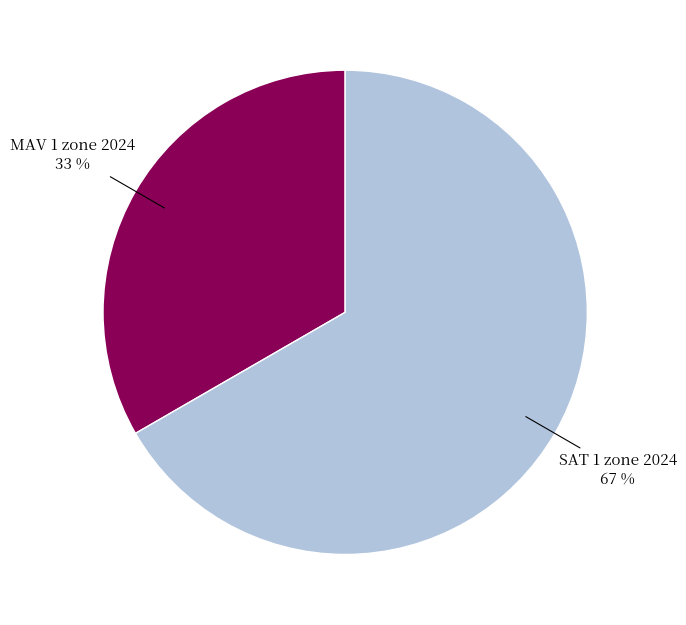

To the nearest percent, what is the average slice percentage?

50%